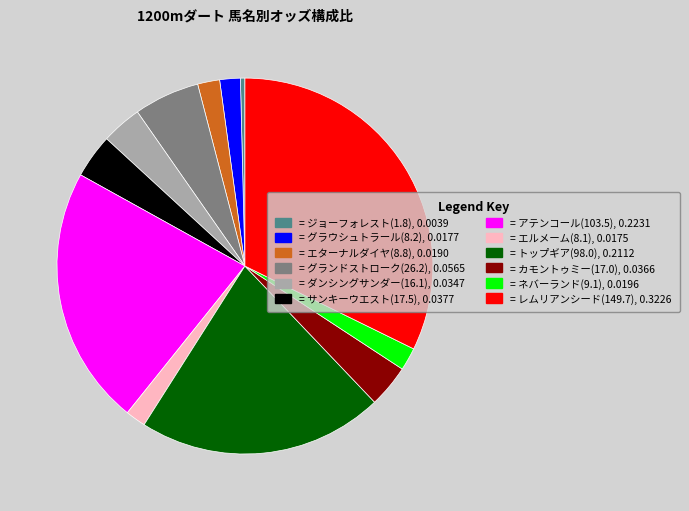

Does = ネバーランド(9.1), 0.0196 account for over 50% of the chart?

No